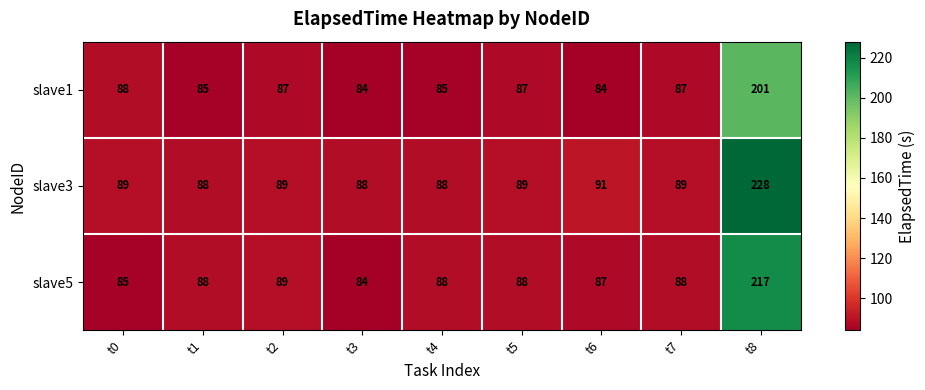

What is the maximum value shown in the chart?

228